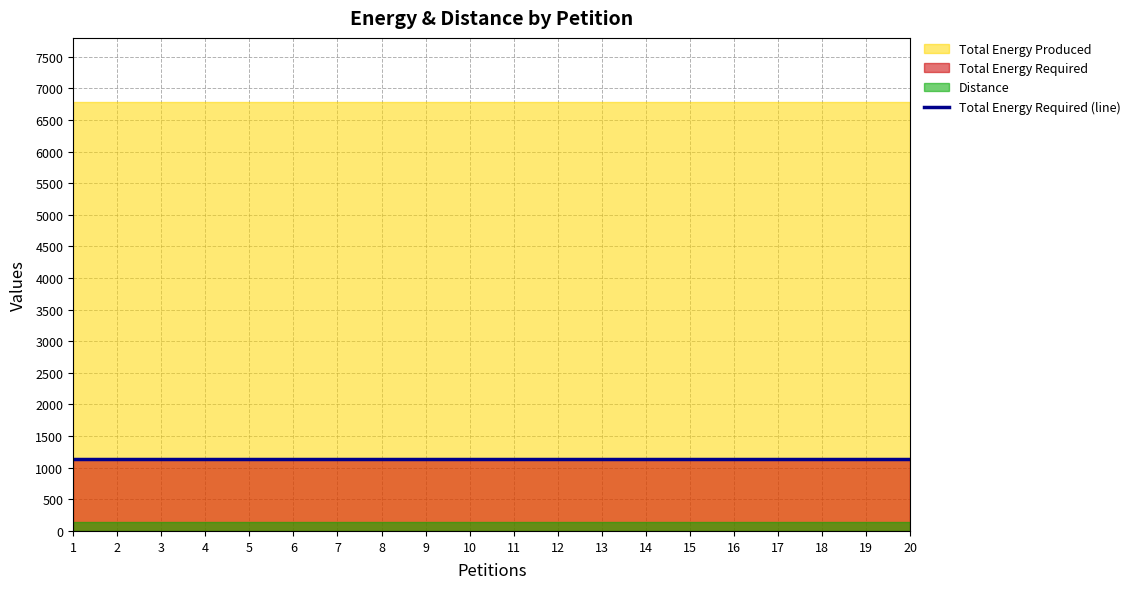

At how many categories does at least one series exceed 6463?

20